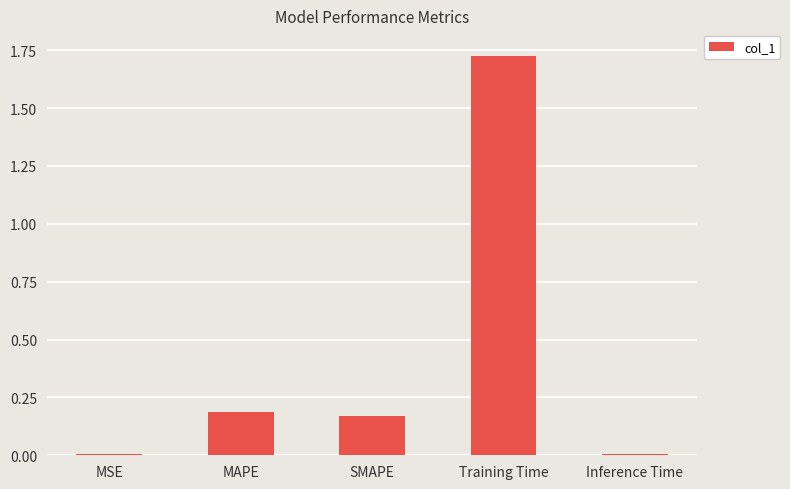

At which category does the chart reach its peak across all series?

Training Time